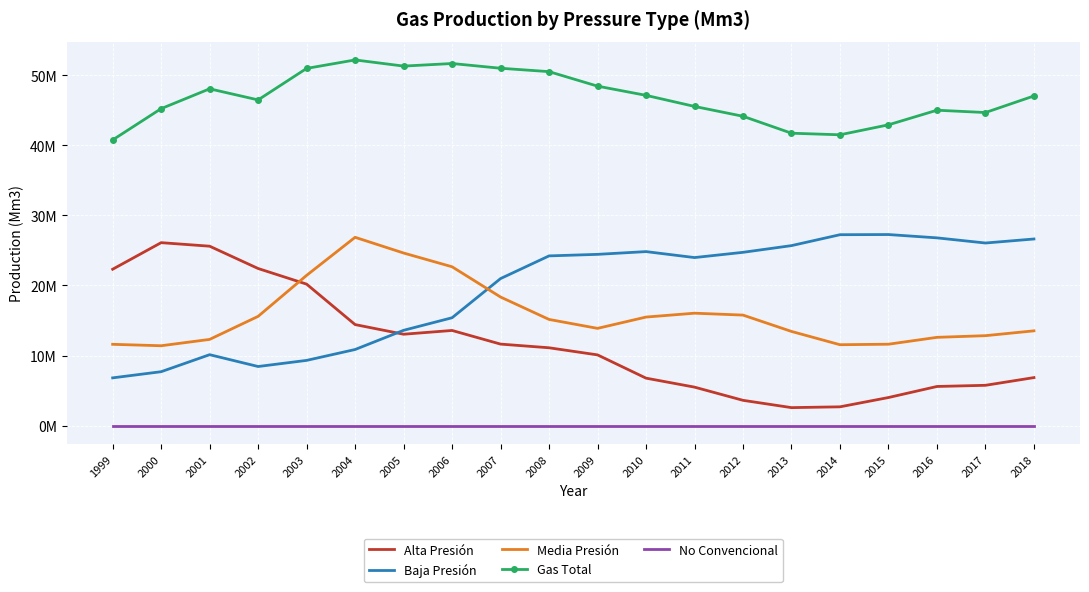

Reading right to left, what are all the values shown in this chart?

Alta Presión: 2018=6863606.2	2017=5763803.8	2016=5597692.6	2015=4021761.7	2014=2696151.0	2013=2581663.5	2012=3622842.5	2011=5503973.5	2010=6785266.2	2009=10101169.9	2008=11115594.1	2007=11638261.4	2006=13584543.0	2005=13046891.8	2004=14422205.4	2003=20189909.2	2002=22417374.0	2001=25598776.3	2000=26103003.2	1999=22314303.8
Baja Presión: 2018=26626359.9	2017=26051934.2	2016=26787132.5	2015=27260488.9	2014=27237295.2	2013=25681638.8	2012=24724906.4	2011=23977599.5	2010=24827839.5	2009=24435951.5	2008=24216640.8	2007=20981702.7	2006=15396711.3	2005=13605170.8	2004=10868118.2	2003=9317569.3	2002=8444299.2	2001=10130504.5	2000=7703686.6	1999=6825520.3
Media Presión: 2018=13531215.8	2017=12840920.6	2016=12603004.2	2015=11623282.0	2014=11550579.0	2013=13444986.4	2012=15775945.2	2011=16045980.6	2010=15494478.0	2009=13882128.1	2008=15156020.4	2007=18351188.0	2006=22664519.9	2005=24626536.8	2004=26866664.9	2003=21440262.7	2002=15595426.7	2001=12309286.6	2000=11404874.7	1999=11609195.0
Gas Total: 2018=47021181.8	2017=44656658.6	2016=44987829.3	2015=42905532.6	2014=41484025.2	2013=41708288.8	2012=44123694.1	2011=45527553.6	2010=47107583.7	2009=48419249.4	2008=50488255.3	2007=50971152.1	2006=51645774.2	2005=51278599.4	2004=52156988.5	2003=50947741.2	2002=46457100.0	2001=48038567.4	2000=45211564.6	1999=40749019.1
No Convencional: 2018=0.0	2017=0.0	2016=0.0	2015=0.0	2014=0.0	2013=0.0	2012=0.0	2011=0.0	2010=0.0	2009=0.0	2008=0.0	2007=0.0	2006=0.0	2005=0.0	2004=0.0	2003=0.0	2002=0.0	2001=0.0	2000=0.0	1999=0.0